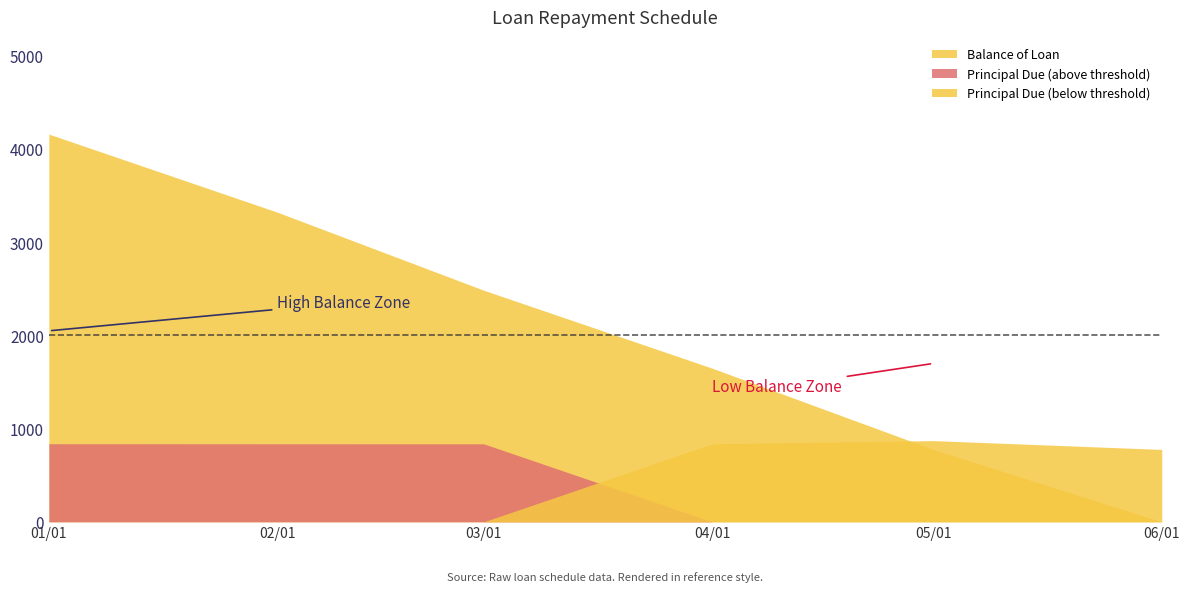

How many times do Principal Due (above threshold) and Principal Due (below threshold) cross each other?

1